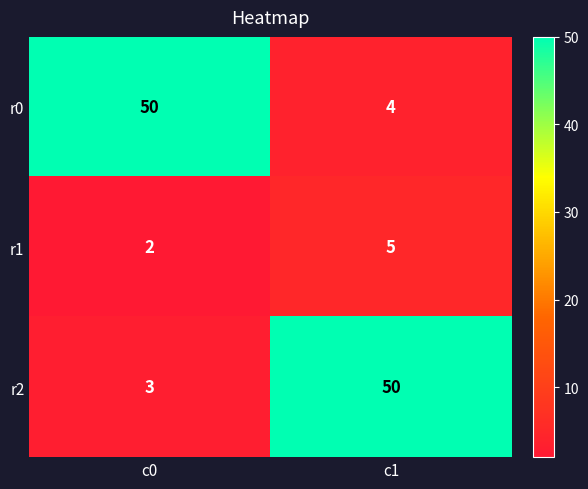

Is the value of r2 at c0 greater than the value of r0 at c0?

No